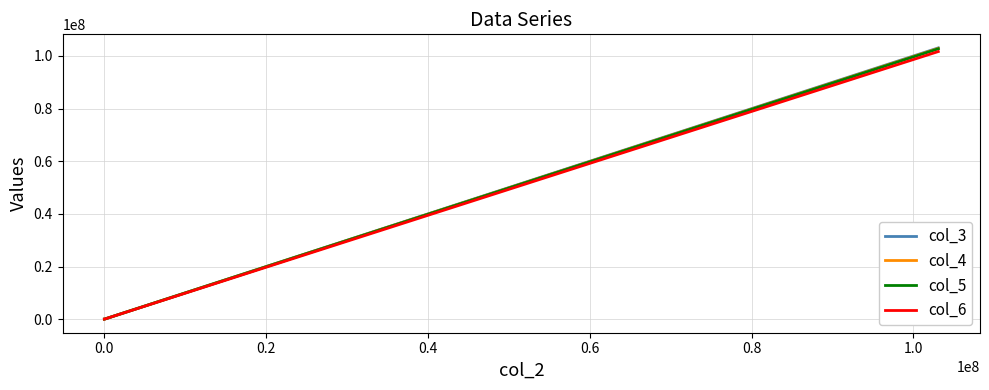

What is the maximum value for col_3?

103069254.0